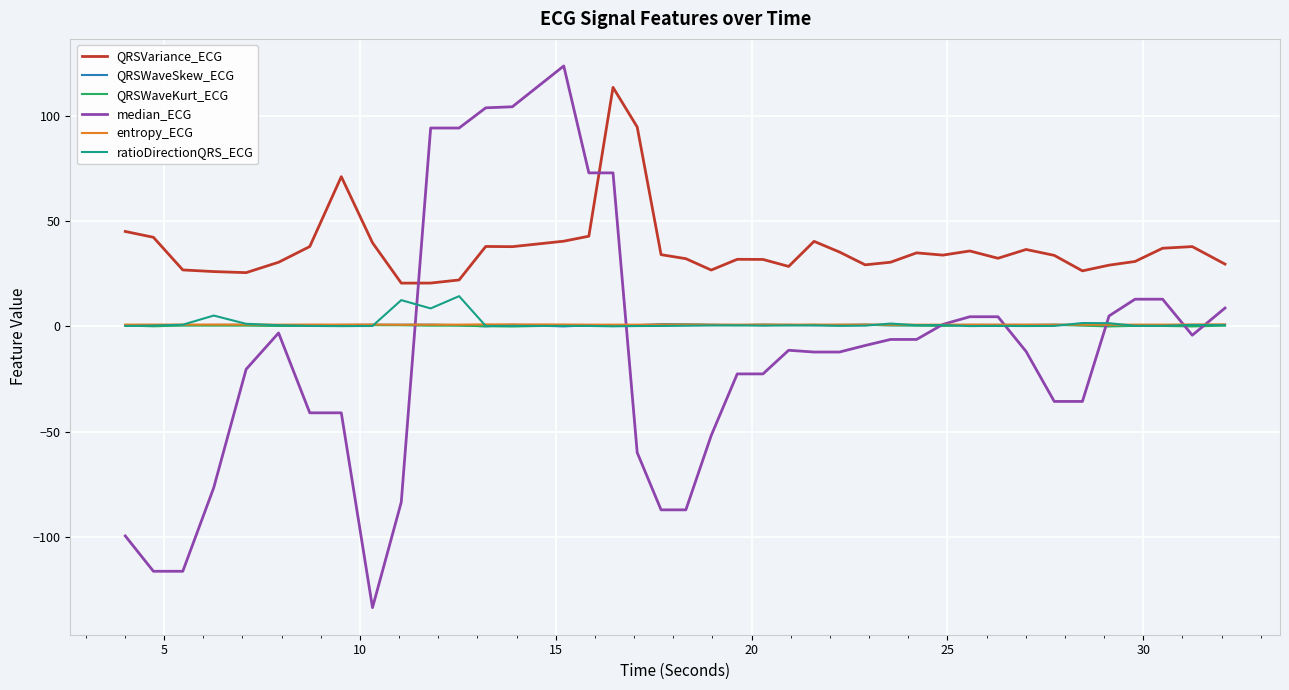

Does the chart display data point markers on the line(s)?

No